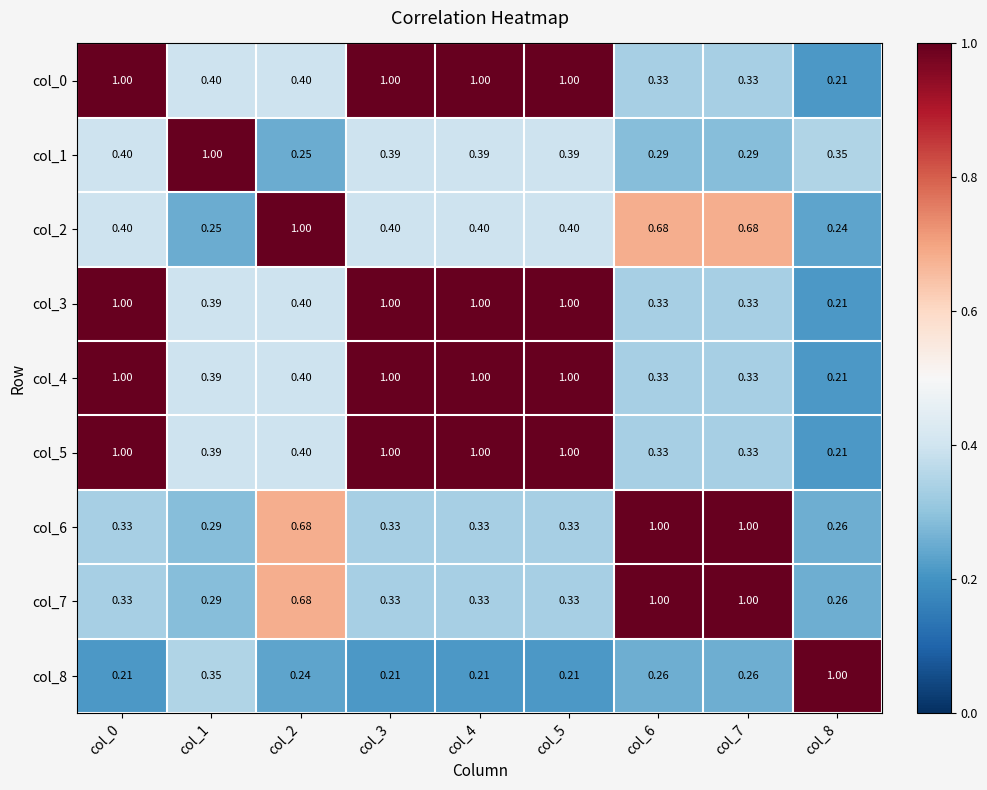

Is the value of col_1 at col_0 greater than the value of col_2 at col_1?

Yes